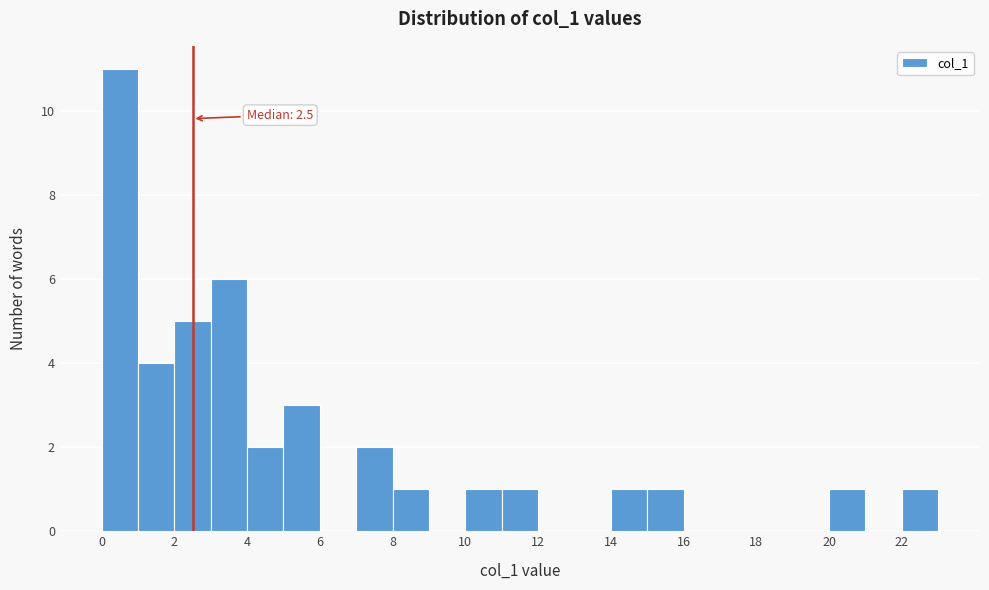

Over which range of the x-axis is the bar tallest?

0 to 1